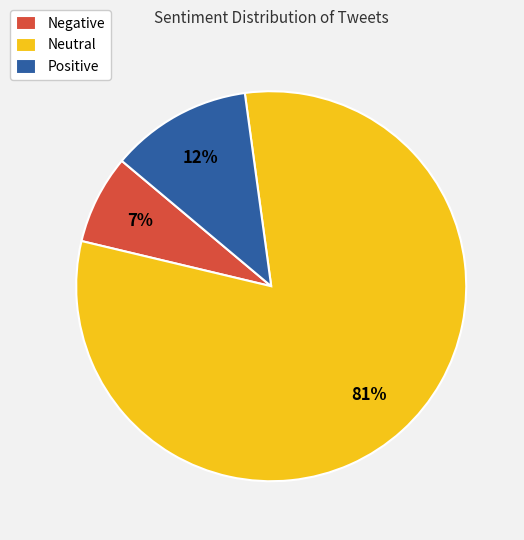

Which category accounts for the majority?

Neutral